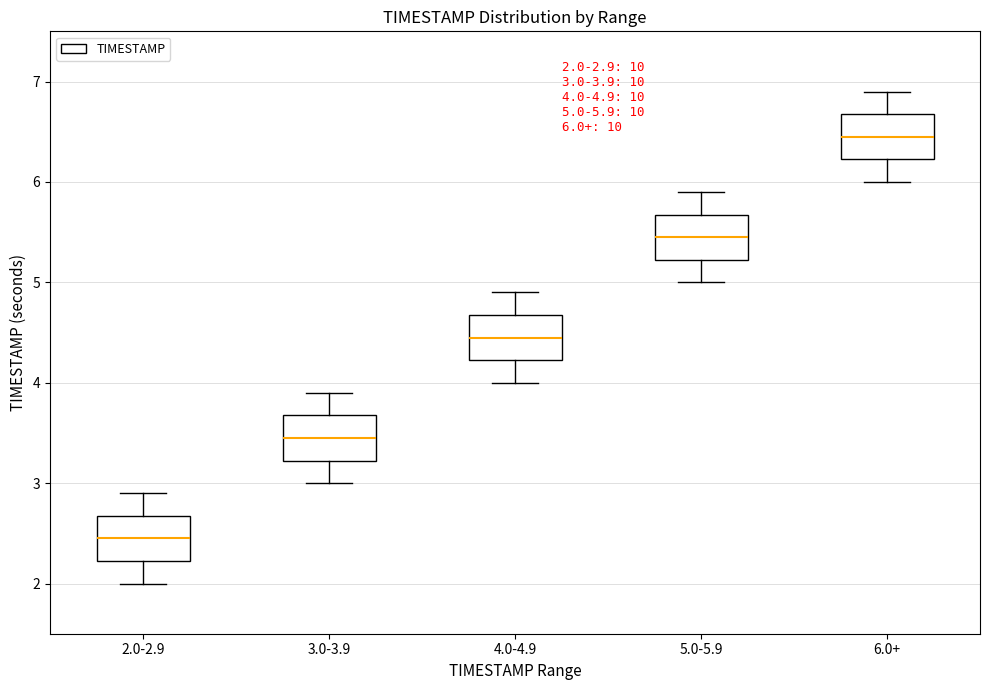

Which box has the lowest median line?

2.0-2.9